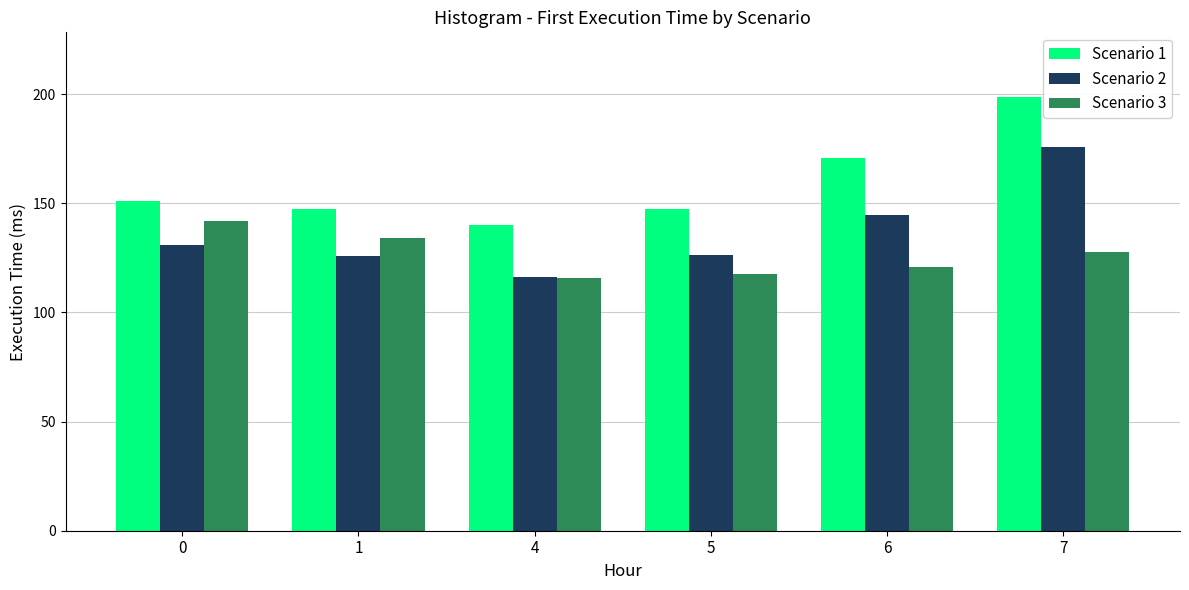

List the series in order of their peak value, lowest first.

Scenario 3, Scenario 2, Scenario 1